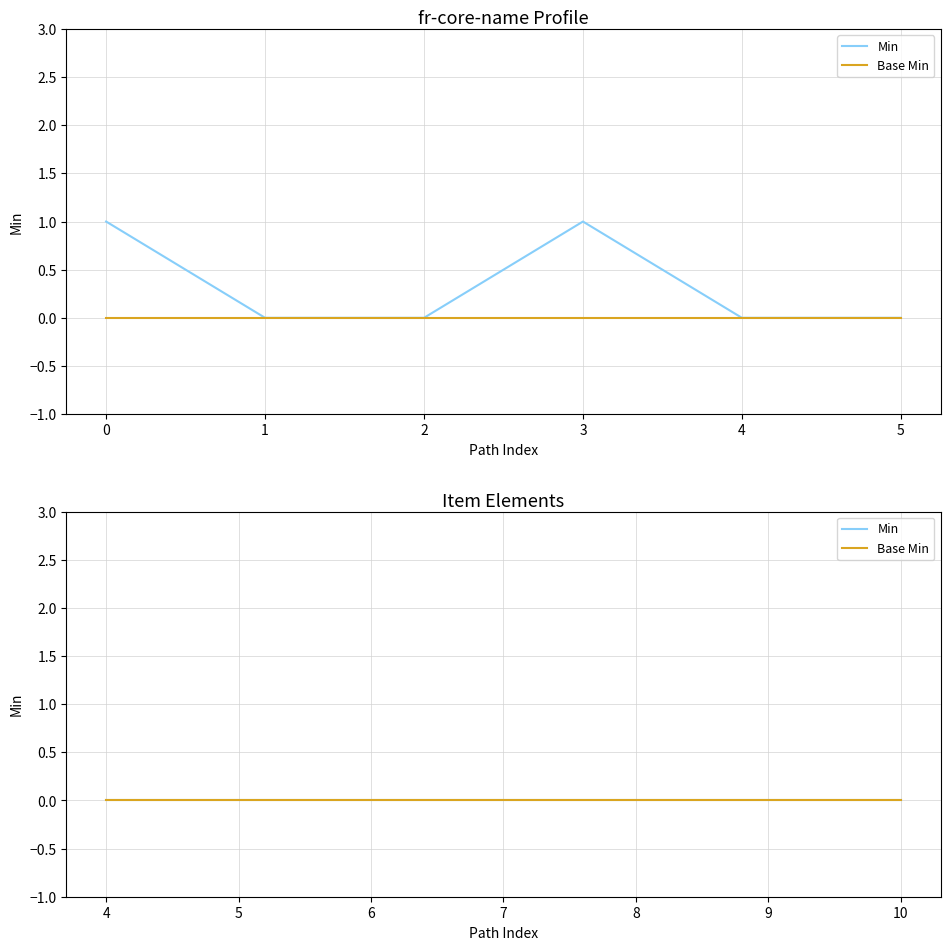

In Min, how many points are higher than both neighbors (excluding endpoints)?

1